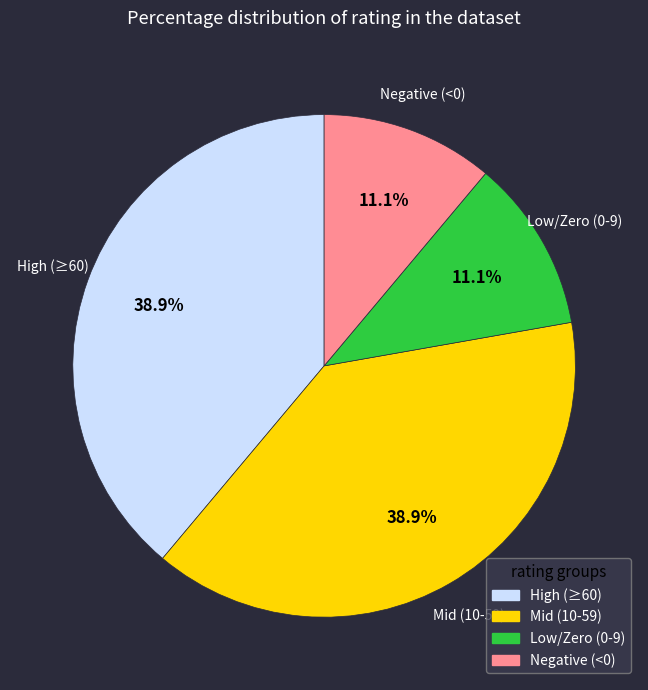

Does any single category account for the majority?

No